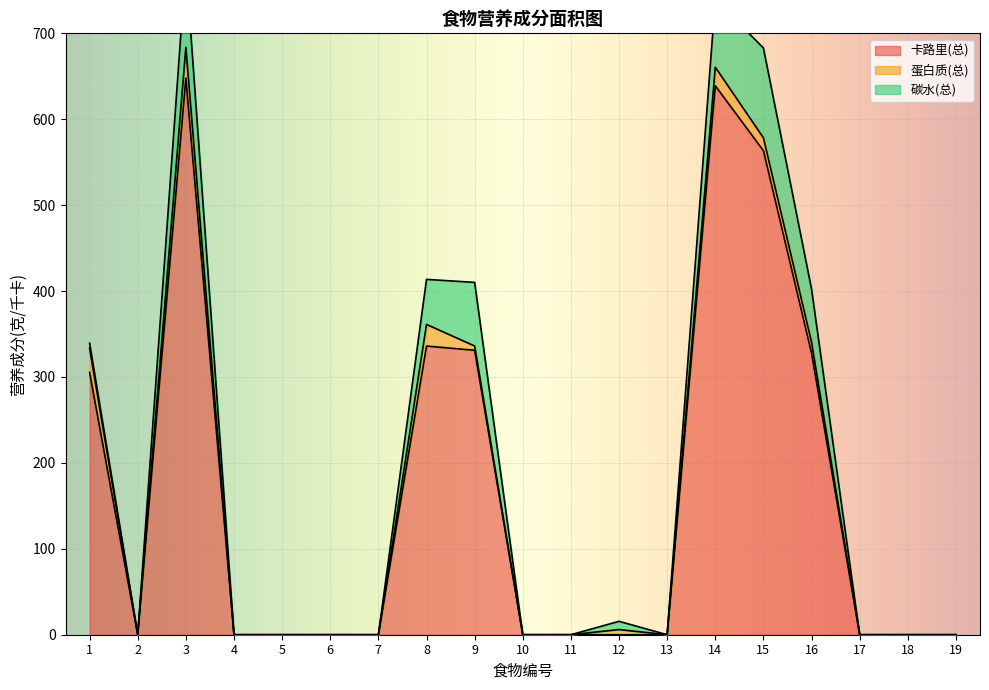

True or false: 碳水(总) has more than 1 points higher than both neighbors.

True